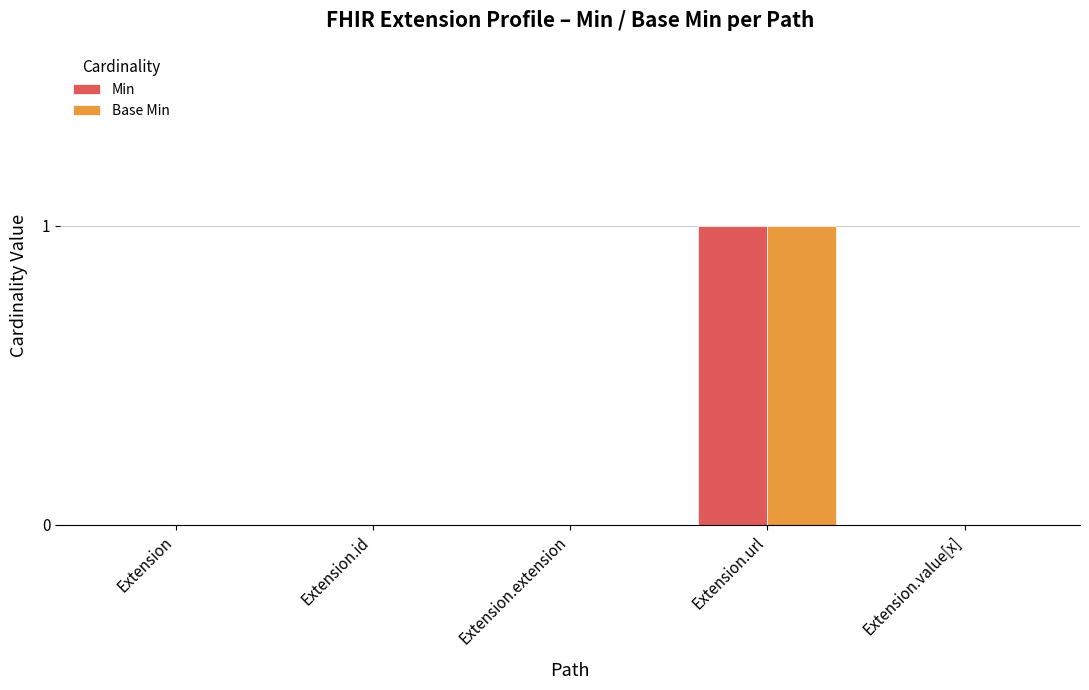

The Base Min series shows 0 at Extension. True or false?

True